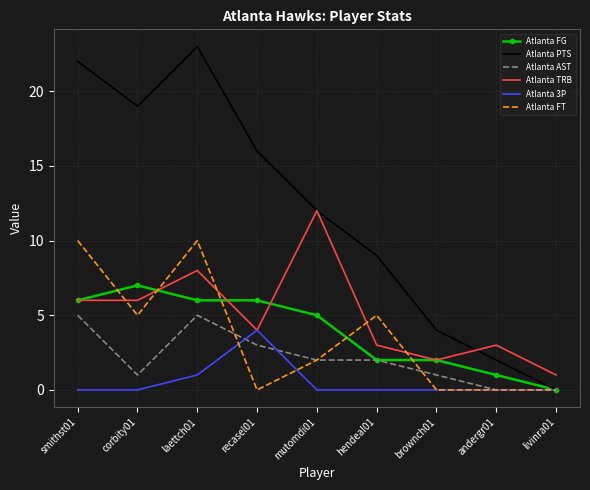

What is the difference between the highest and lowest values at smithst01?

22